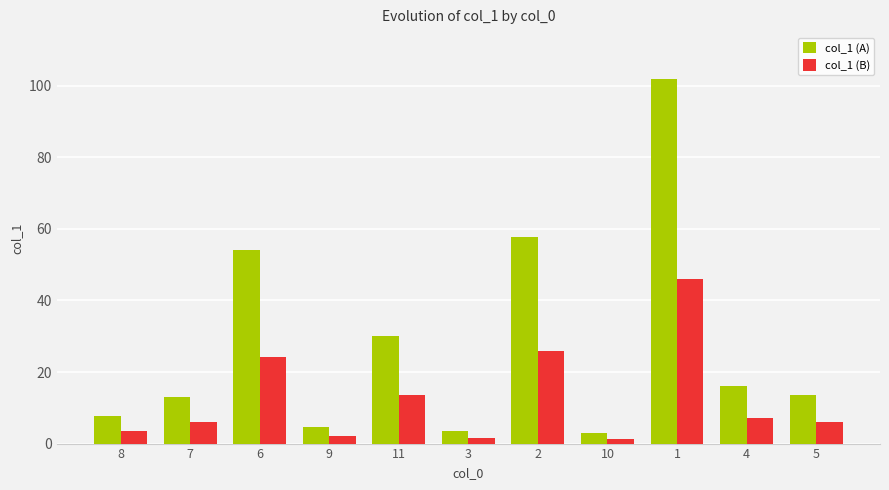

What is the spread (max minus min) of values at 9?

2.5